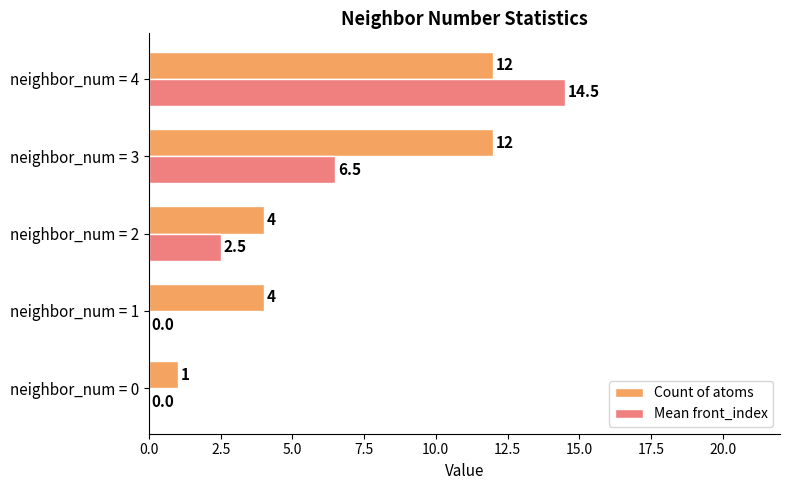

At which label is Mean front_index closest to 7?

neighbor_num = 3